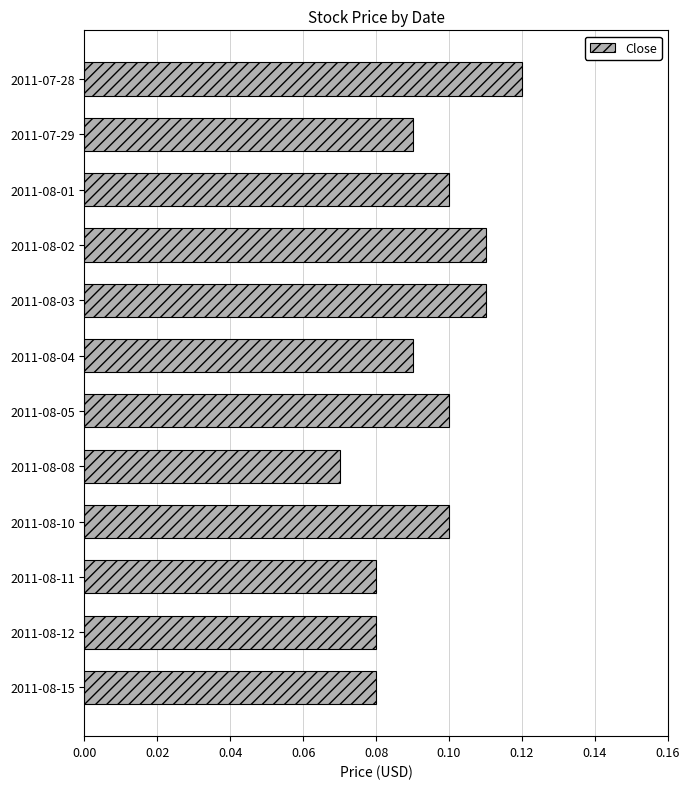

Which category has the highest value across all series?

2011-07-28